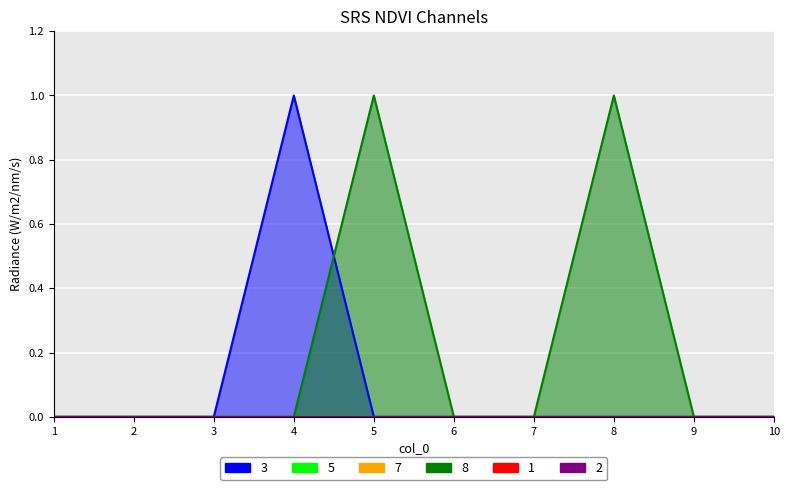

True or false: 5 and 1 intersect in this chart.

False